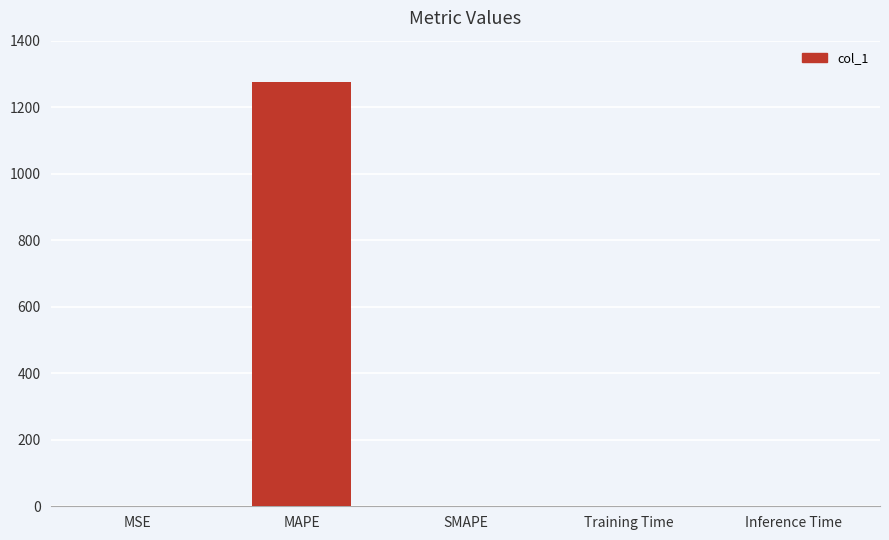

The chart shows a value of 0.0 at Training Time. True or false?

True